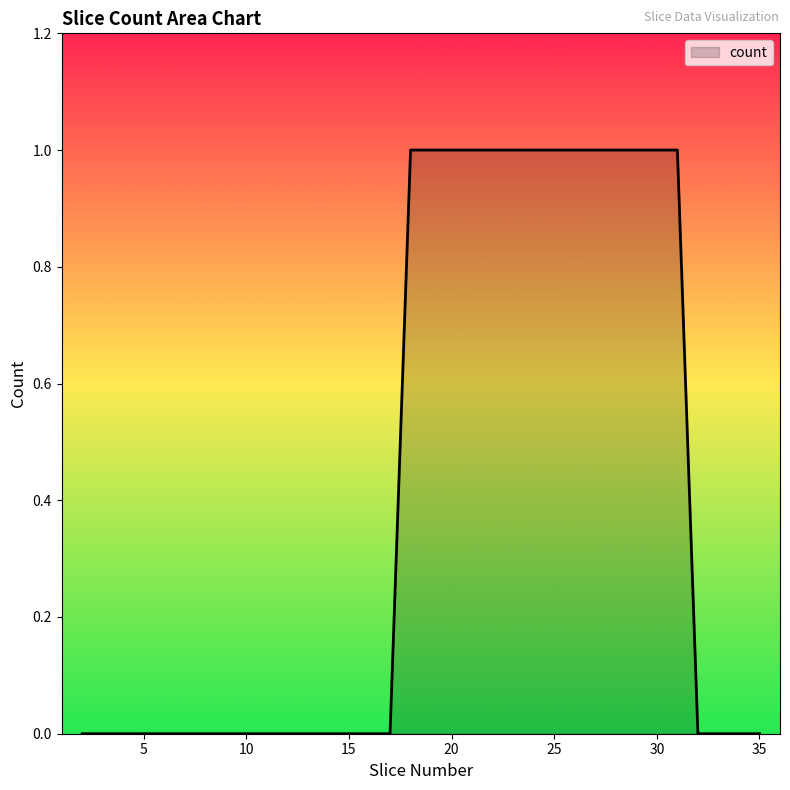

Is this an area chart (filled region under the line)?

Yes